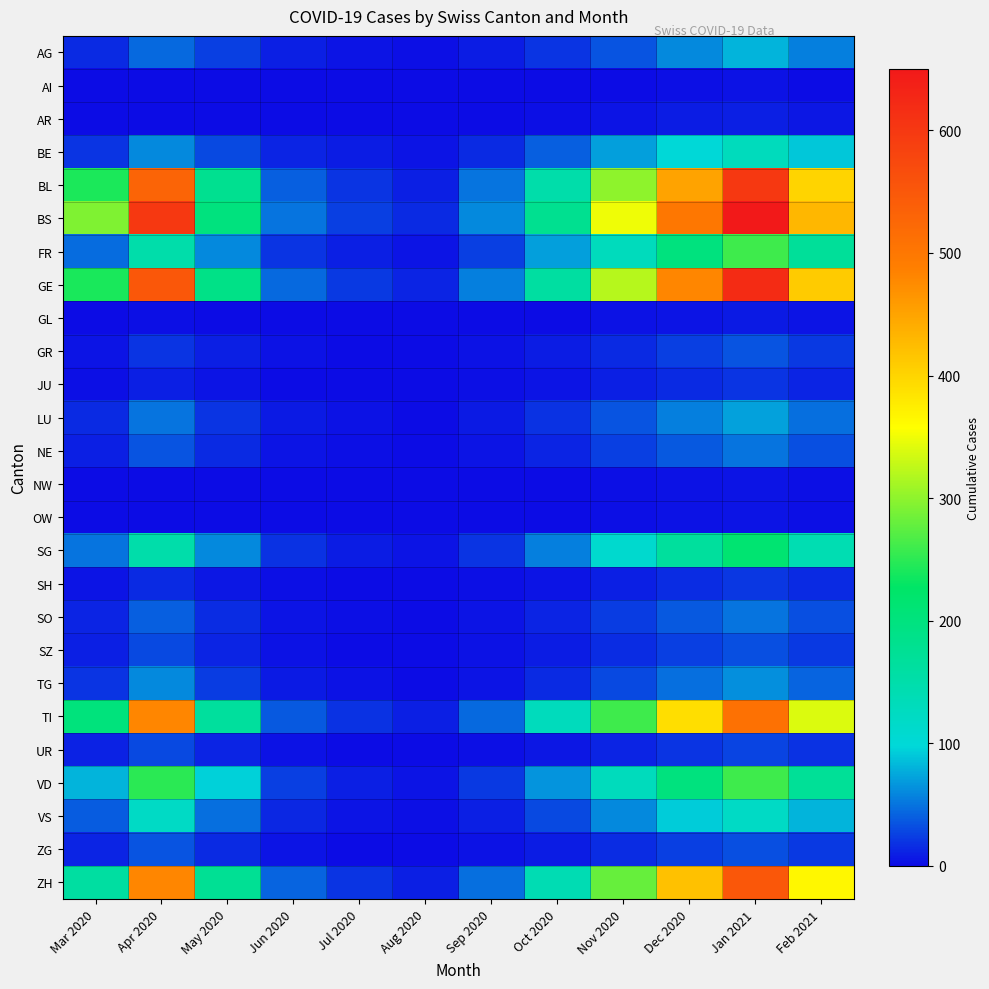

Between Sep 2020 and Oct 2020, which series saw the biggest shift?

BS